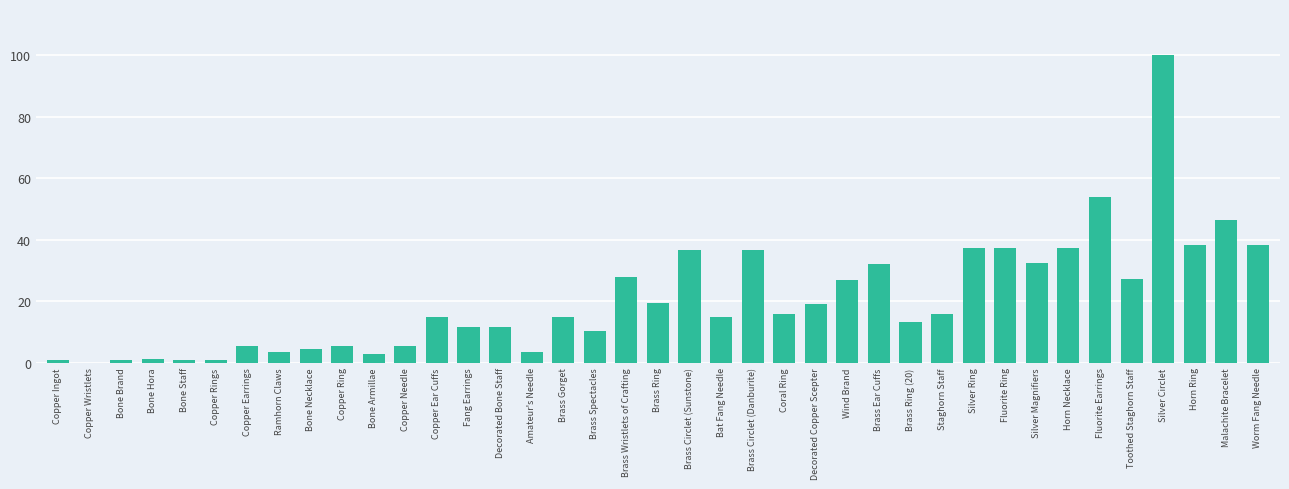

At which label does the data first exceed 14?

Copper Ear Cuffs